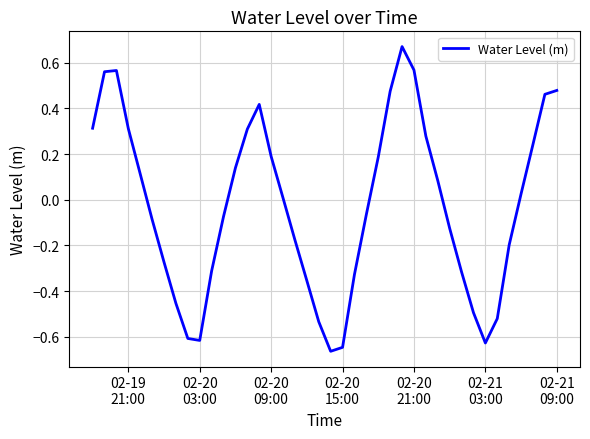

Does the chart display data point markers on the line(s)?

No